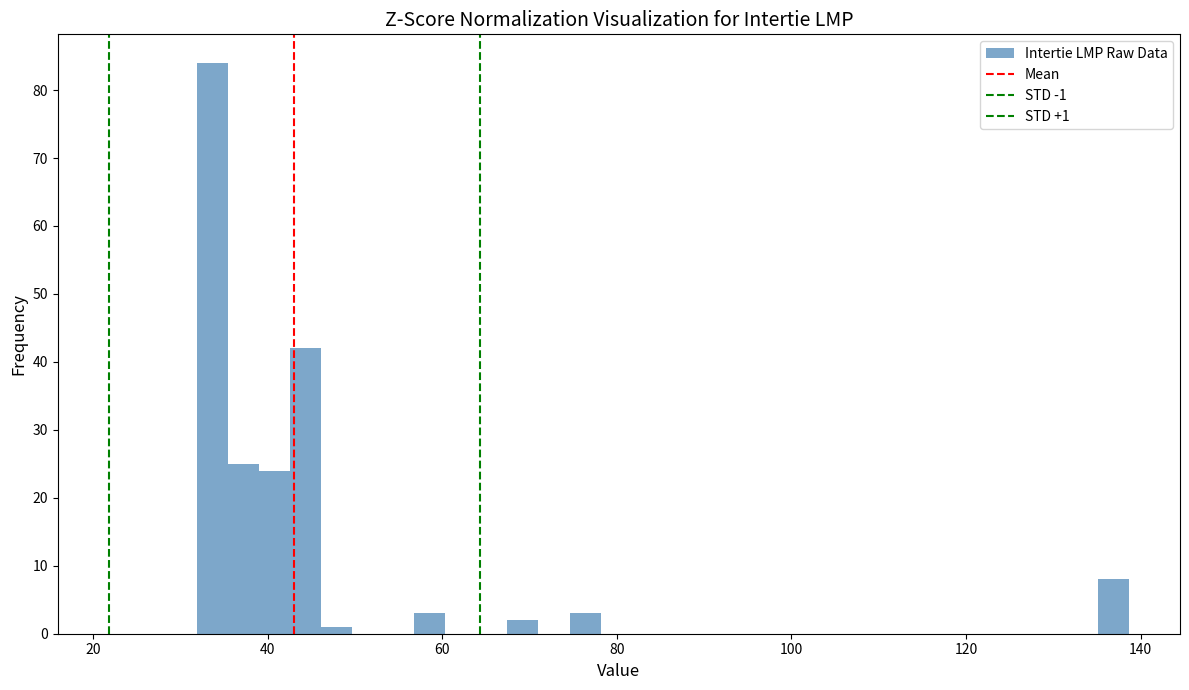

Around what value on the x-axis is the tallest bar? Give the approximate position of its centre, as read against the axis.

34